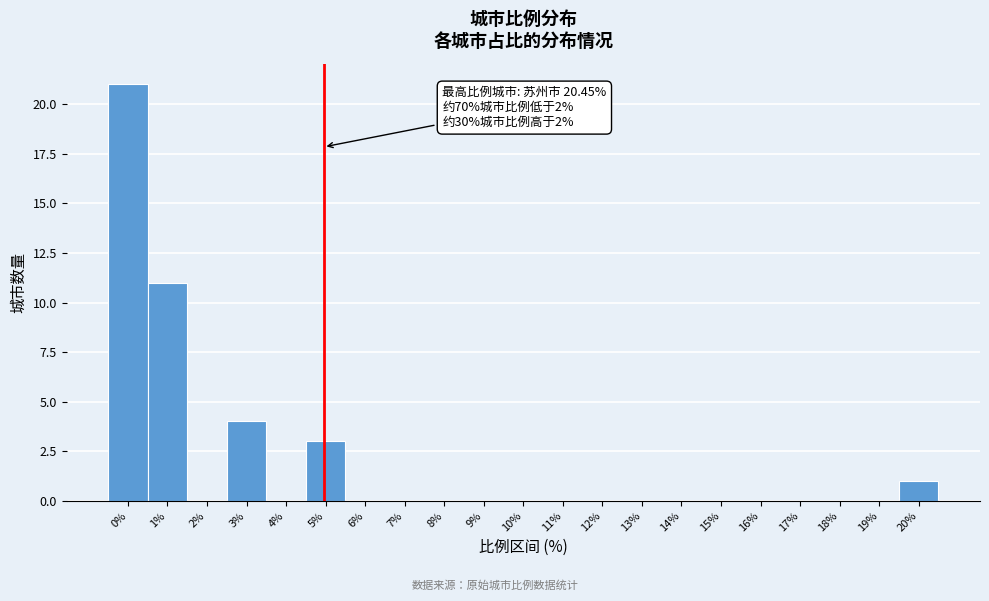

Reading left to right, transcribe all the data shown in this chart.

0%=21	1%=11	2%=0	3%=4	4%=0	5%=3	6%=0	7%=0	8%=0	9%=0	10%=0	11%=0	12%=0	13%=0	14%=0	15%=0	16%=0	17%=0	18%=0	19%=0	20%=1